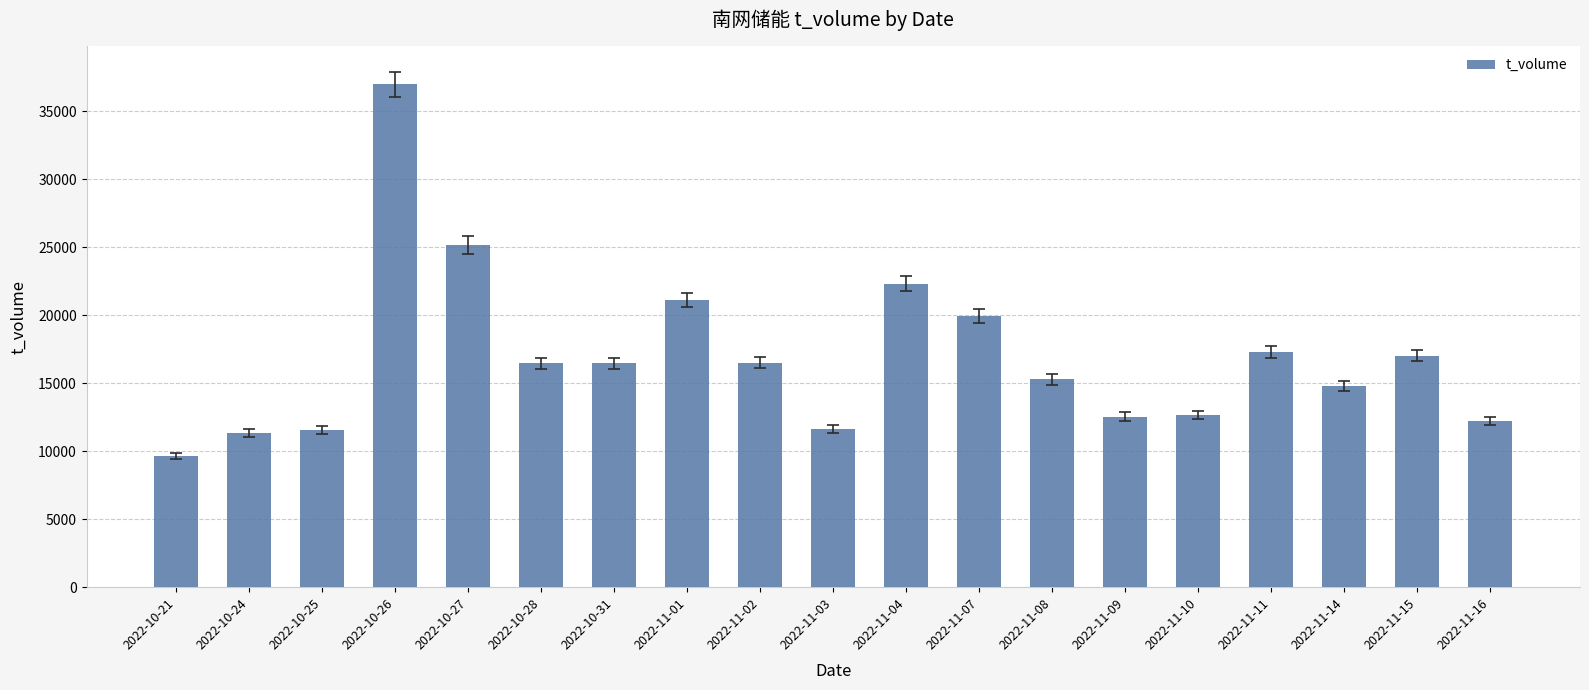

How many series are shown in this chart?

1